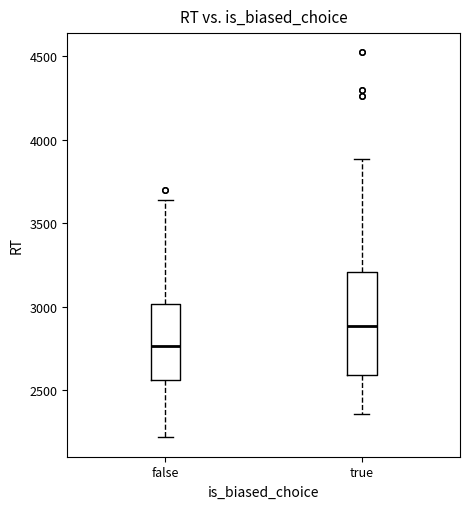

Where does the median line of the box for false sit on the y-axis? The values are not printed on the chart, so give them approximately, as read against the axis.

2750